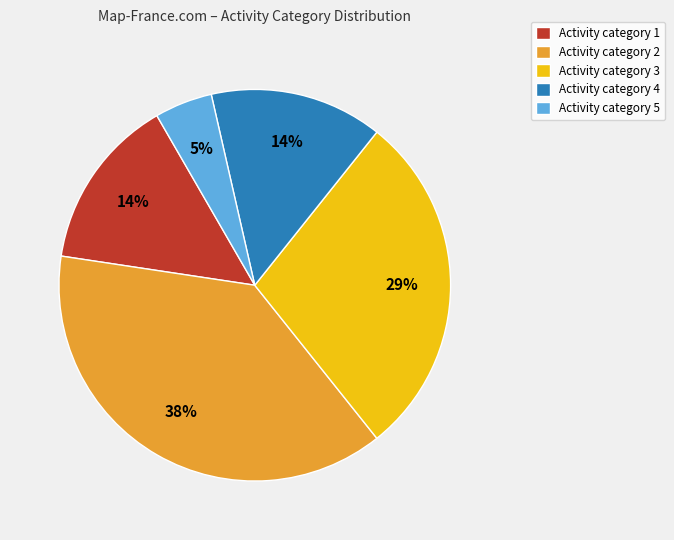

Which has a higher value, Activity category 4 or Activity category 2?

Activity category 2